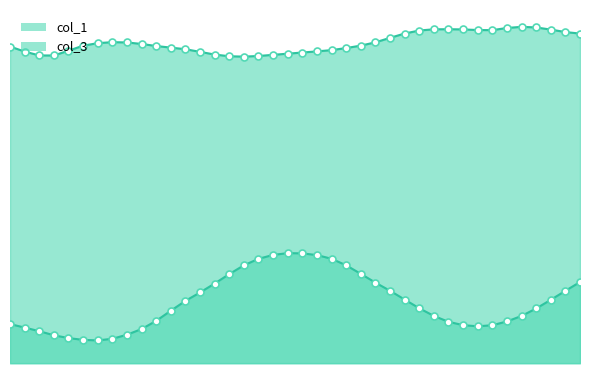

True or false: col_3 and col_1 intersect in this chart.

False